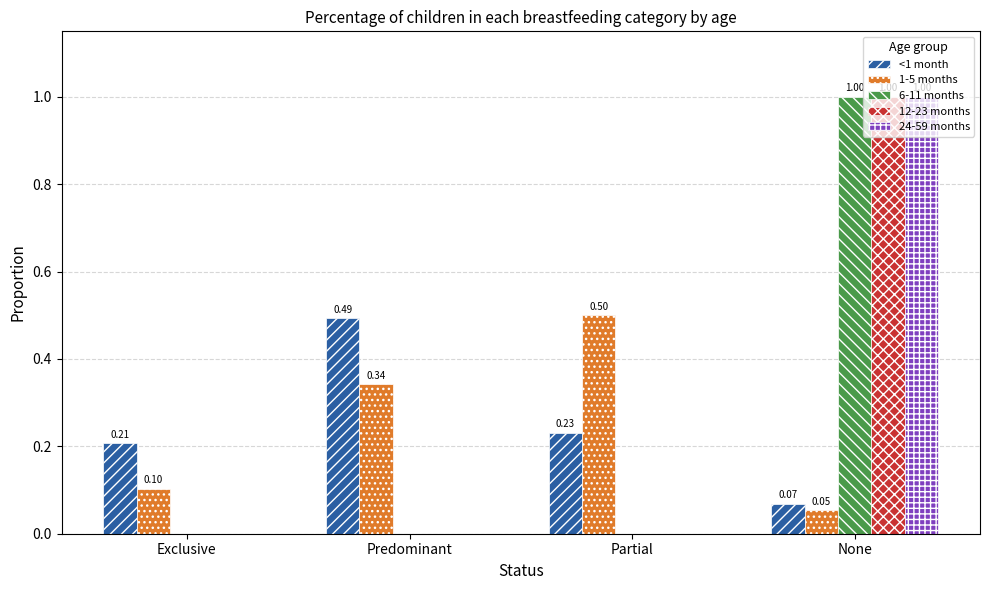

What is the total value across all series at Partial?

0.7